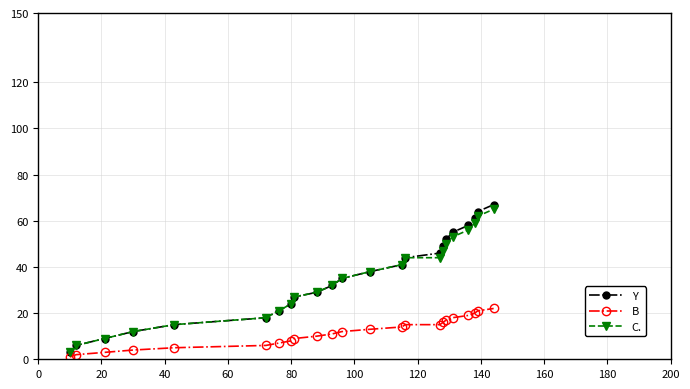

True or false: C. and B cross at least once.

False